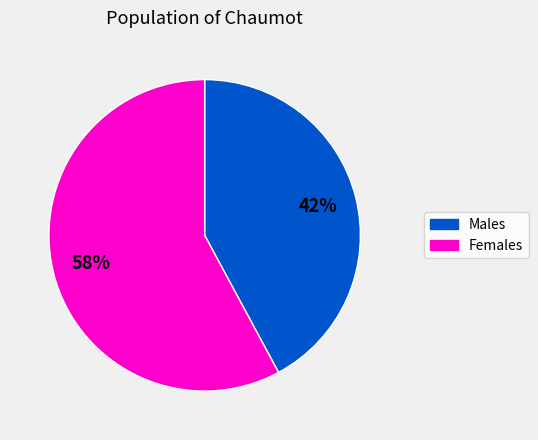

To the nearest percent, what is the average slice percentage?

50%